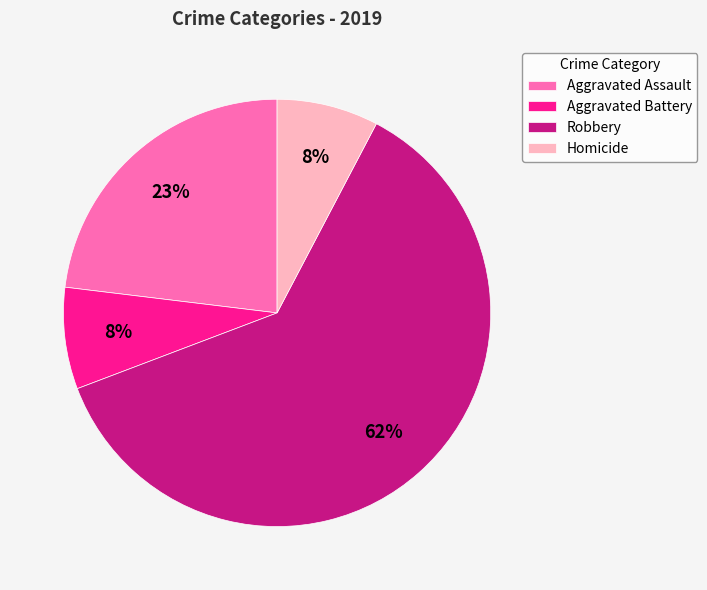

Which slice represents more than half of the pie?

Robbery